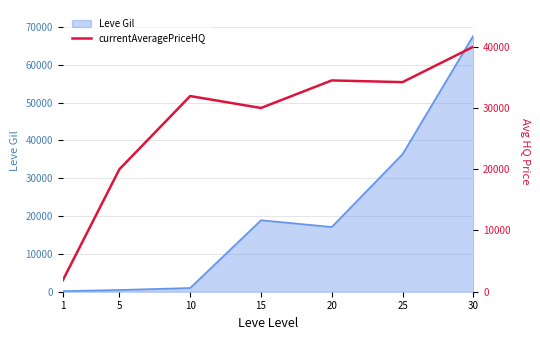

The chart shows a value of 1849.5 at 1. True or false?

True